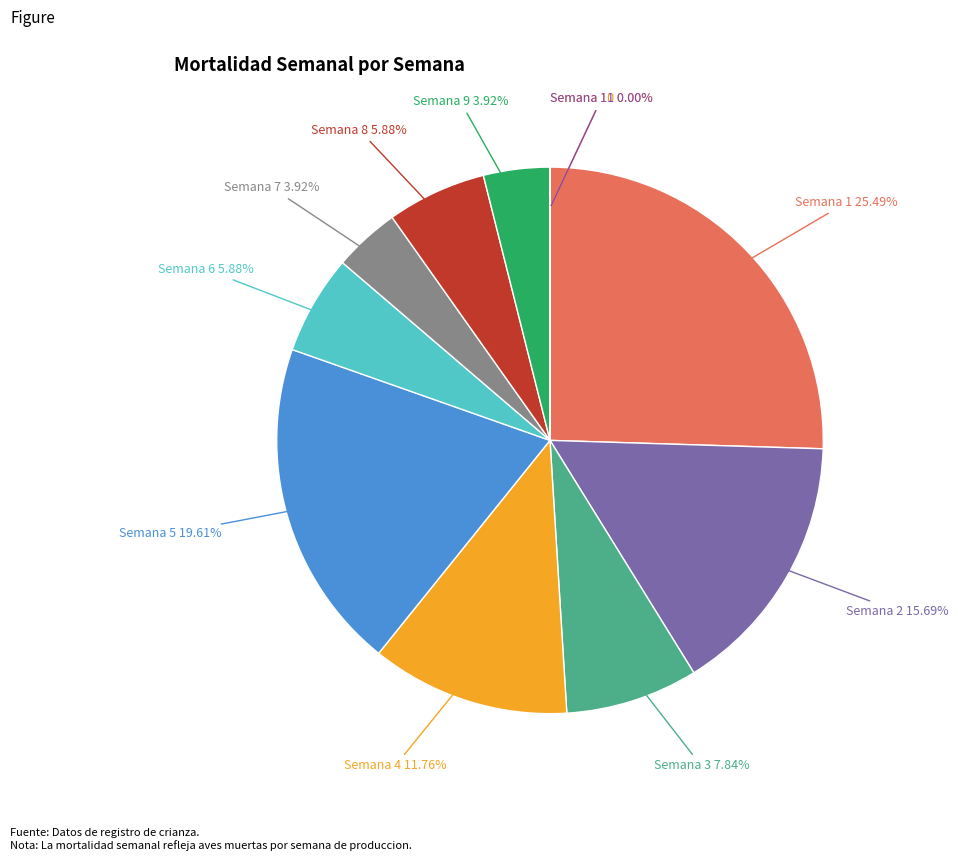

Is it true that Semana 4 is 17% of the pie?

False